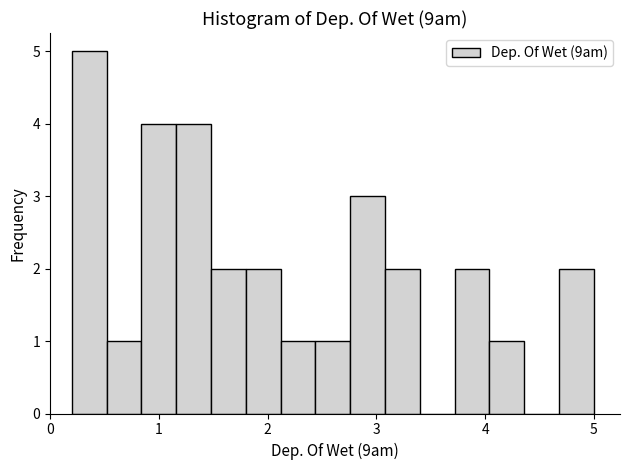

Around what value on the x-axis is the tallest bar? Give the approximate position of its centre, as read against the axis.

0.4